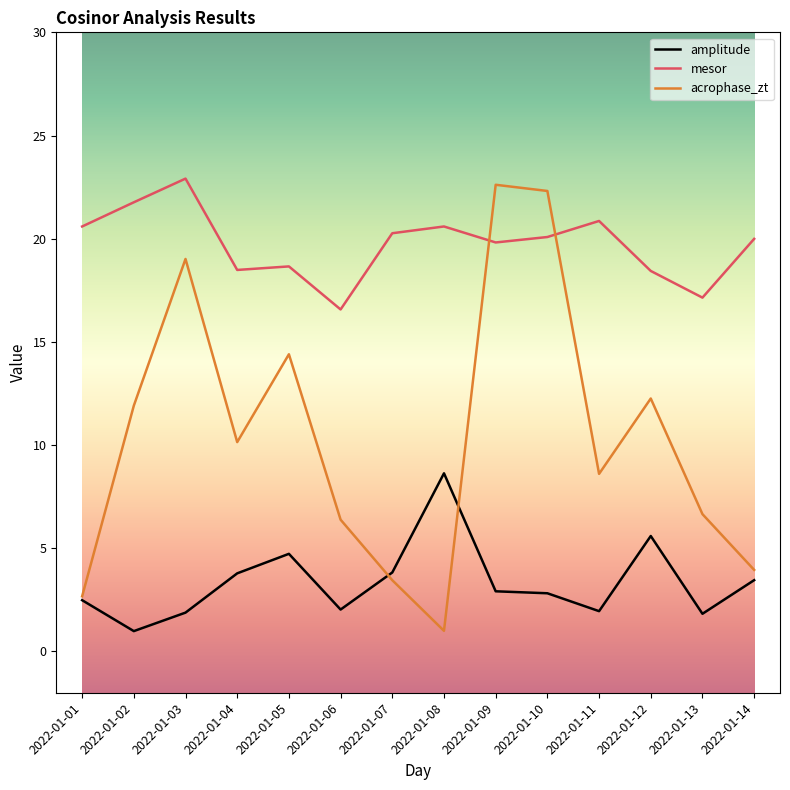

What is the highest value of the acrophase_zt series?

22.6